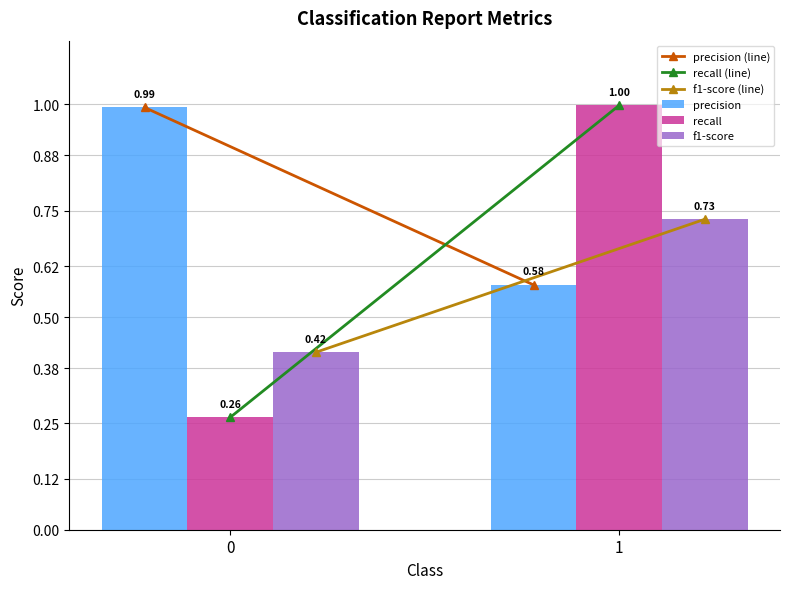

Between 0 and 1, which series saw the biggest shift?

recall